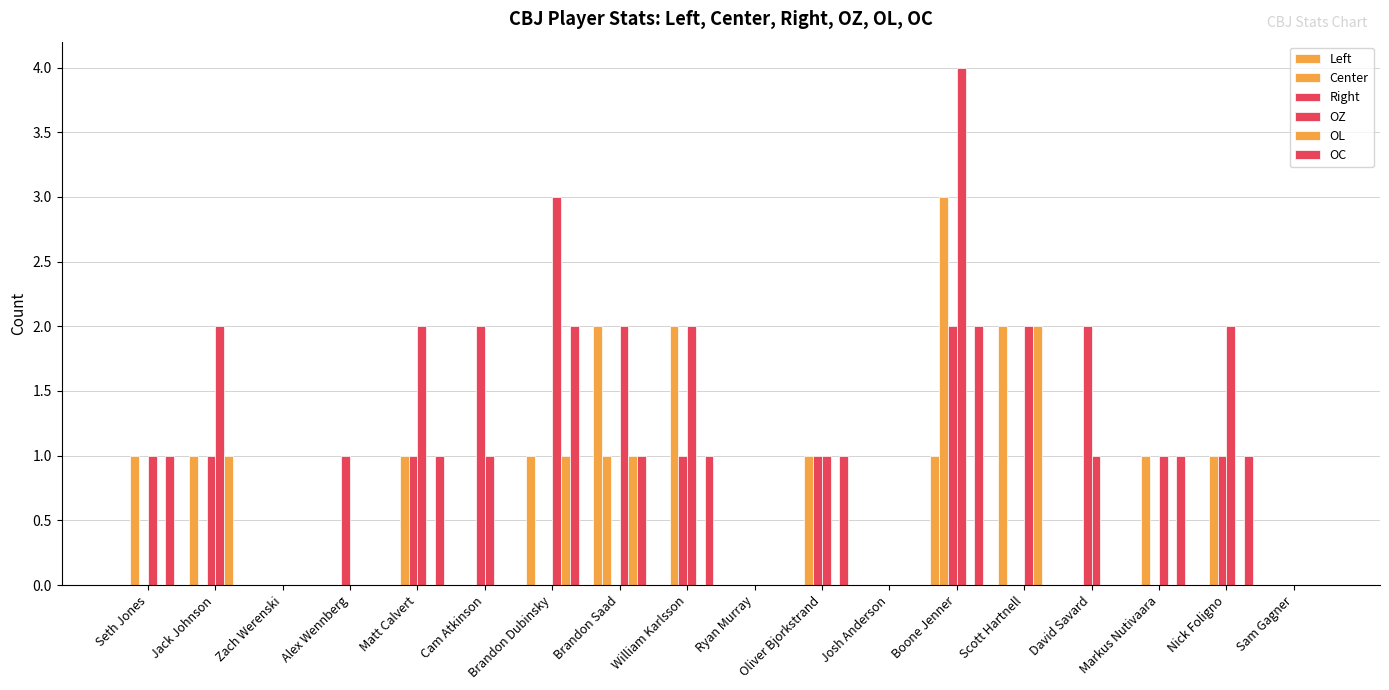

What is the highest value of the Right series?

2